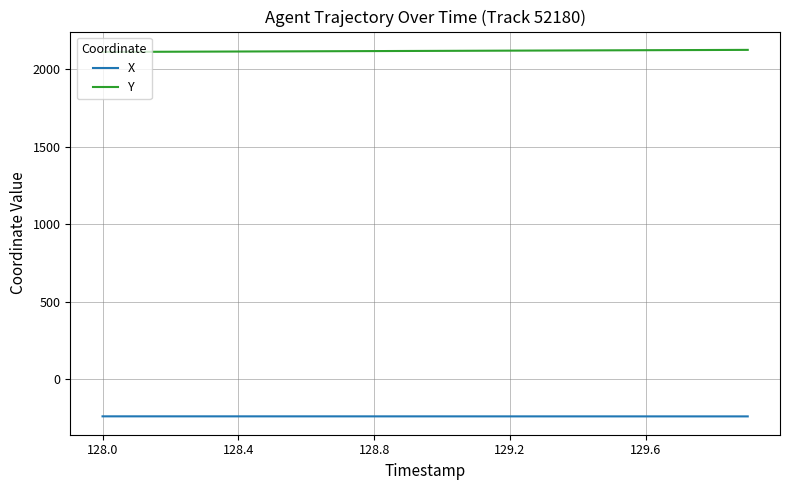

List the series in order of their peak value, lowest first.

X, Y